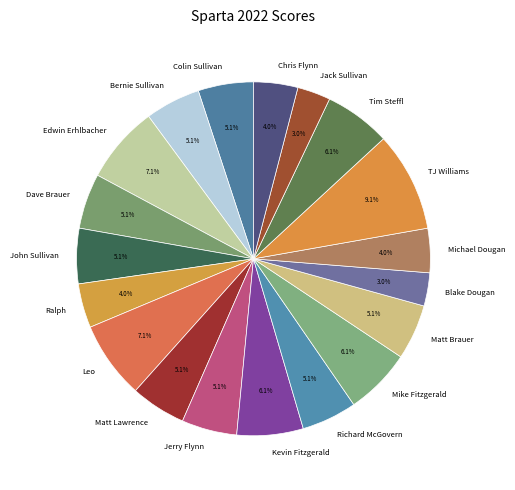

What portion of the pie excludes Bernie Sullivan?

94.9%